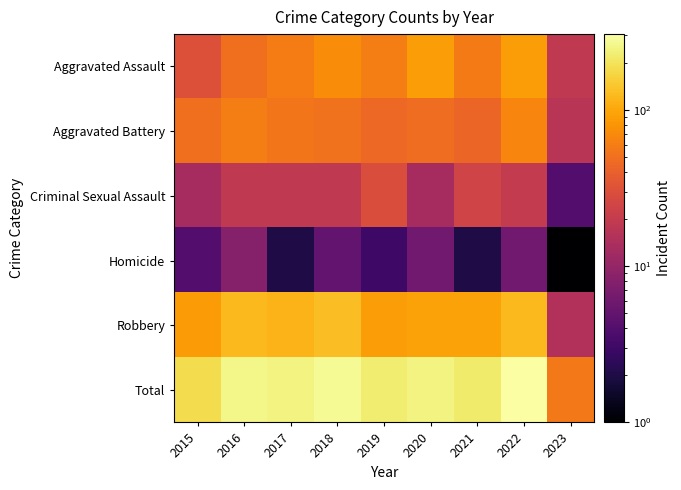

What is the smallest value displayed?

1